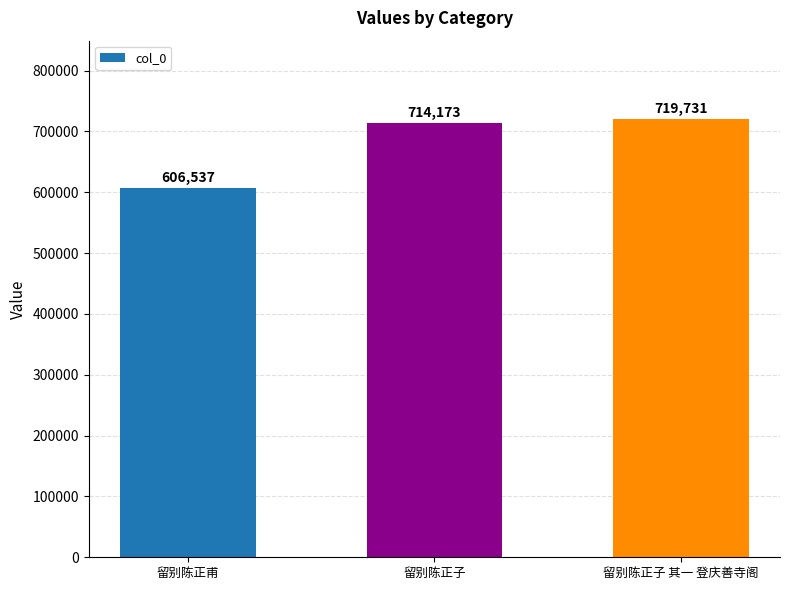

Reading left to right, transcribe all the data shown in this chart.

606537	714173	719731